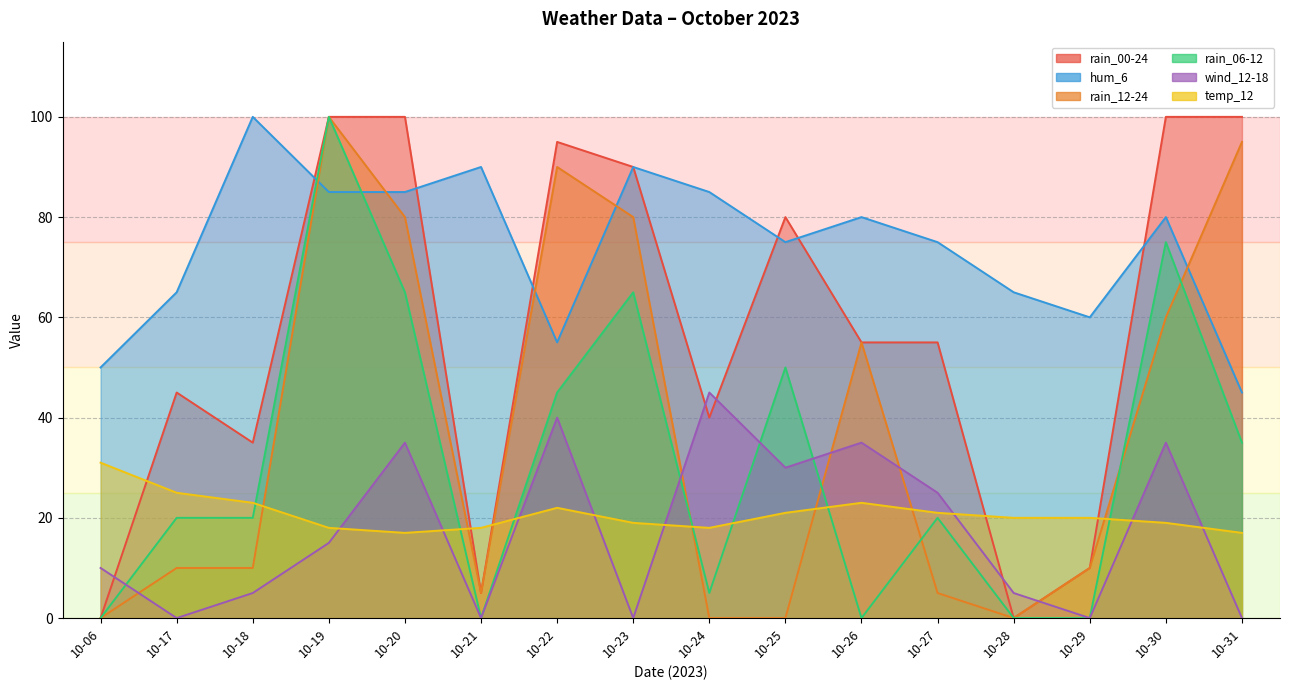

How many values in the hum_6 series exceed 80?

6